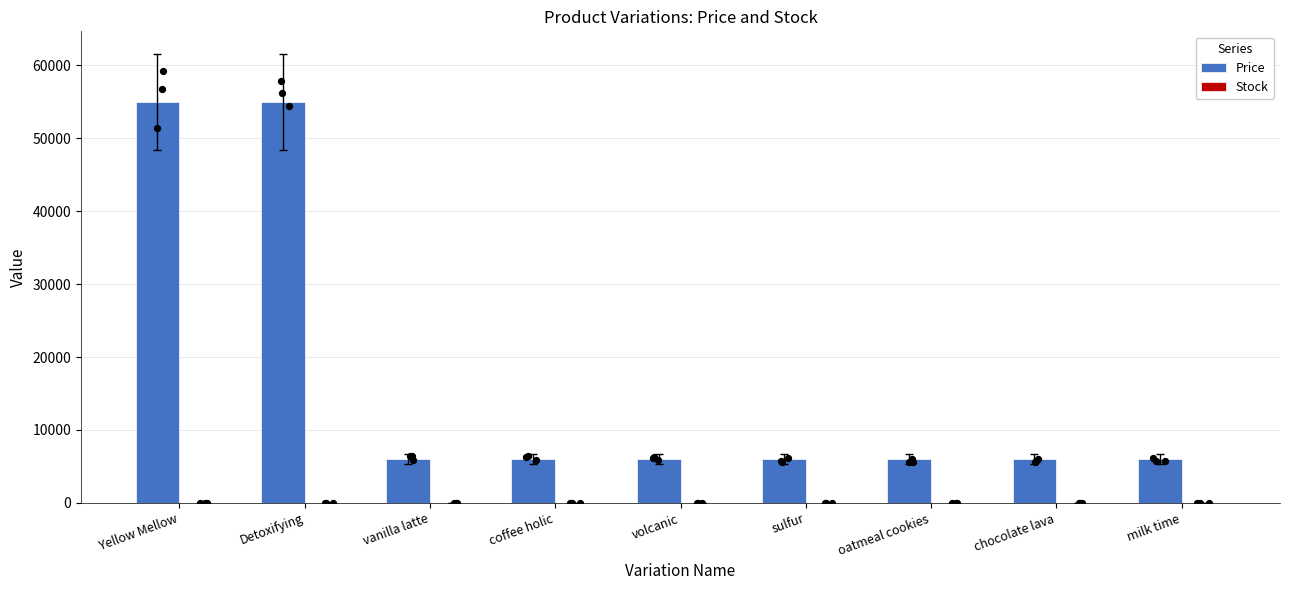

What are all the series names shown in the legend?

Price, Stock